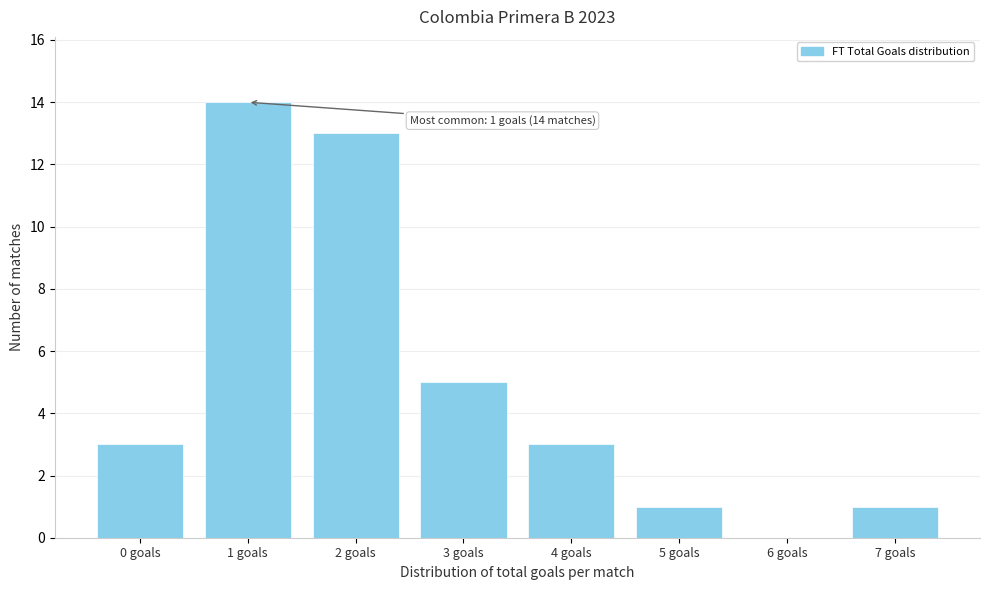

Reading left to right, transcribe all the data shown in this chart.

0 goals=3	1 goals=14	2 goals=13	3 goals=5	4 goals=3	5 goals=1	6 goals=0	7 goals=1